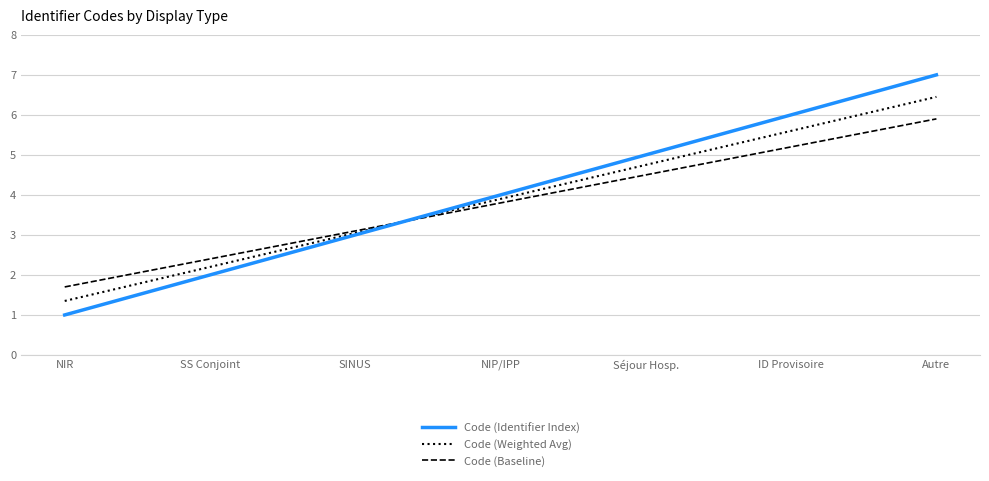

List the labels in order of Code (Identifier Index) value, smallest first.

NIR, SS Conjoint, SINUS, NIP/IPP, Séjour Hosp., ID Provisoire, Autre